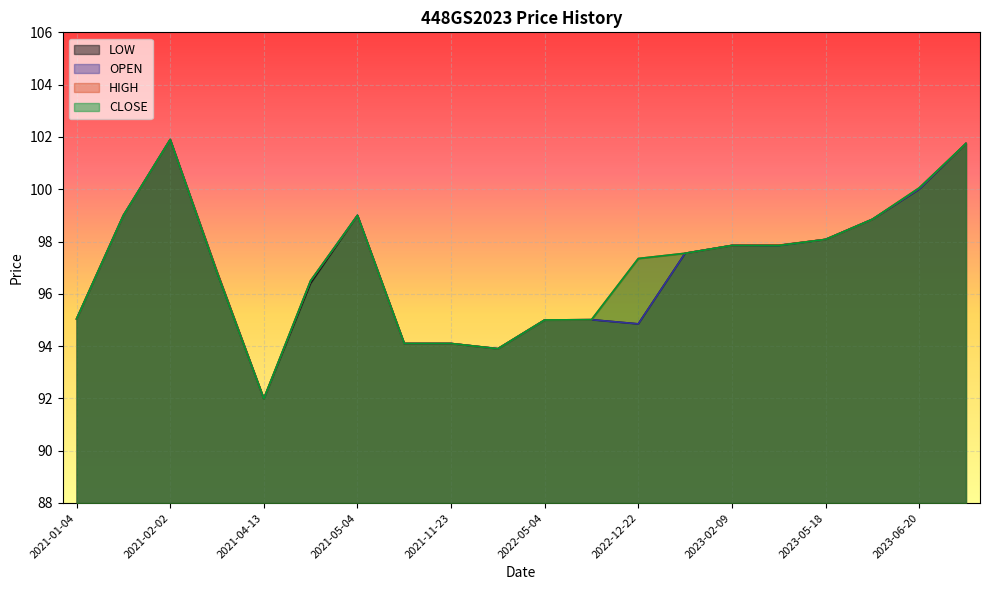

What position from the left is 2021-04-12?

4